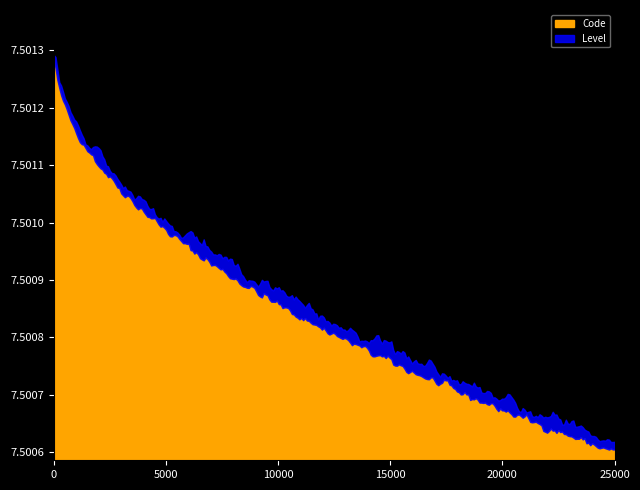

Is it true that the value at 1 is 12?

False